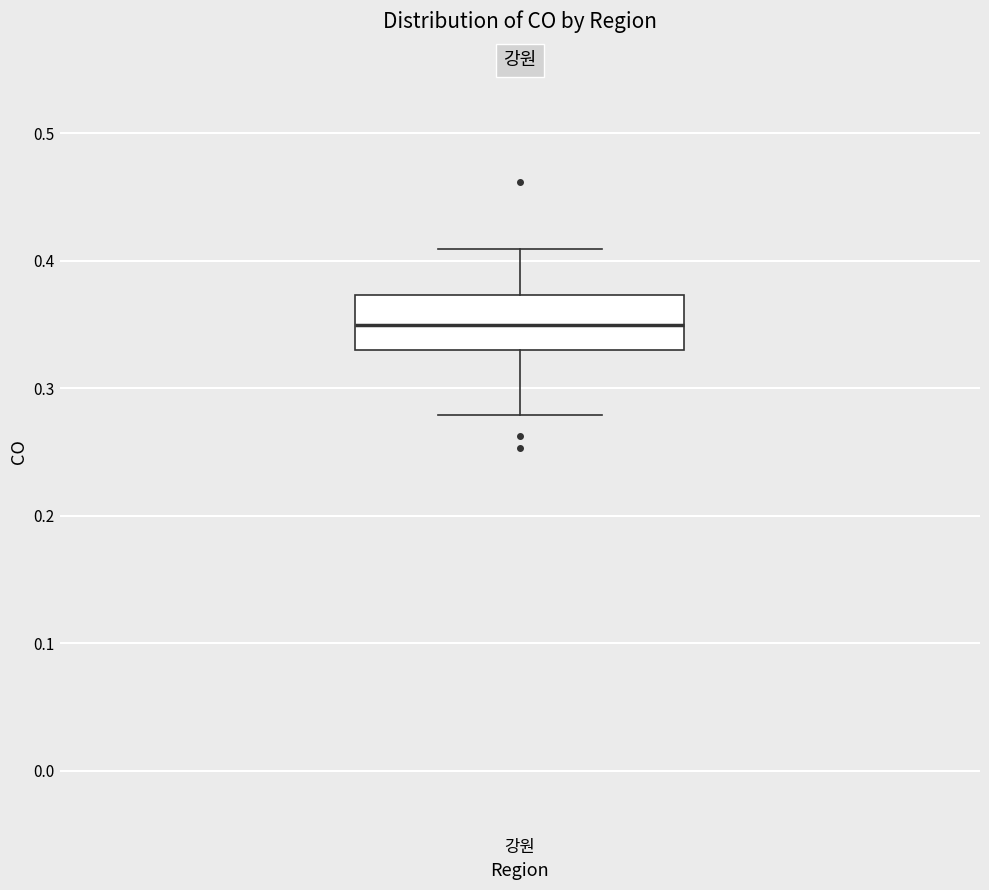

Transcribe this box plot: give where the median line is, the range the box spans, and where the two whiskers end, as read against the y-axis. The values are not printed on the chart, so give them approximately, as read against the axis.

median 0.35, box 0.33 to 0.37, whiskers 0.28 to 0.41